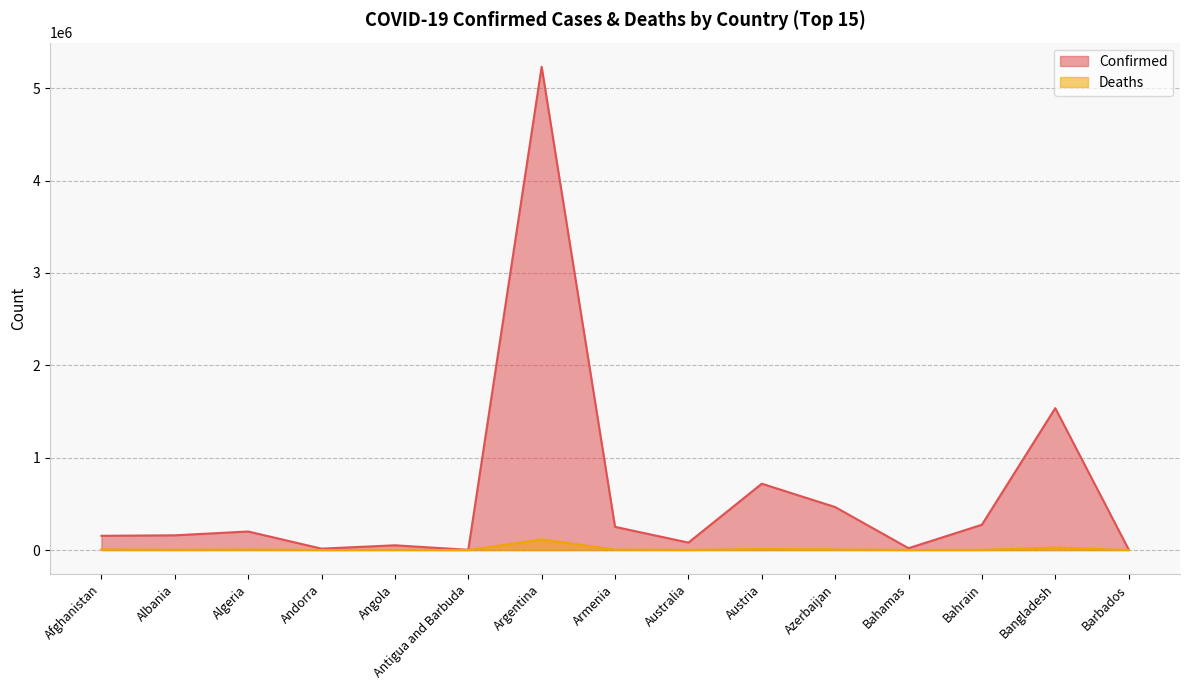

Reading left to right, extract all data points from this chart.

Confirmed: 154283	159423	200770	15108	51407	2304	5232358	251323	80402	718091	465390	19795	273977	1536341	6177
Deaths: 7174	2557	5630	130	1360	48	113969	5075	1128	10870	6195	469	1388	27058	53